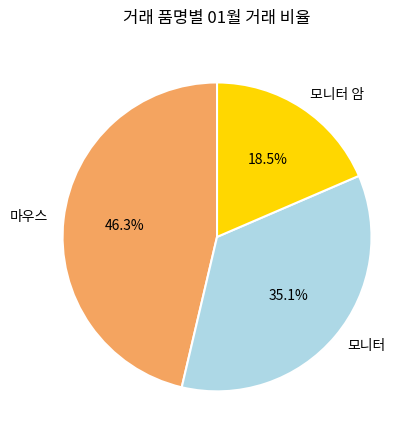

To the nearest percent, what percentage of the pie is 마우스?

46%